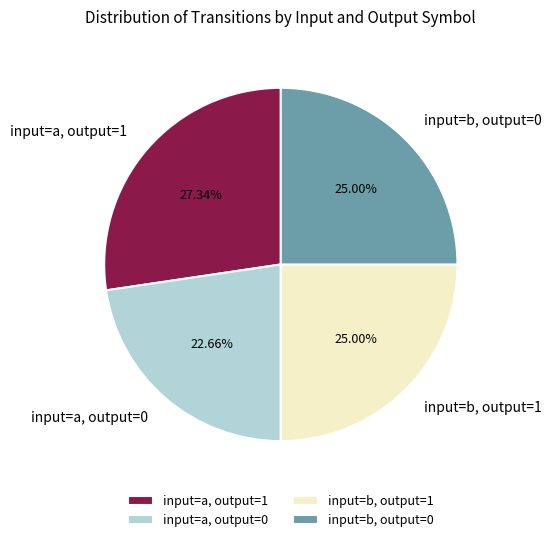

Approximately how many times larger is the value at input=a, output=0 compared to input=b, output=0?

0.9